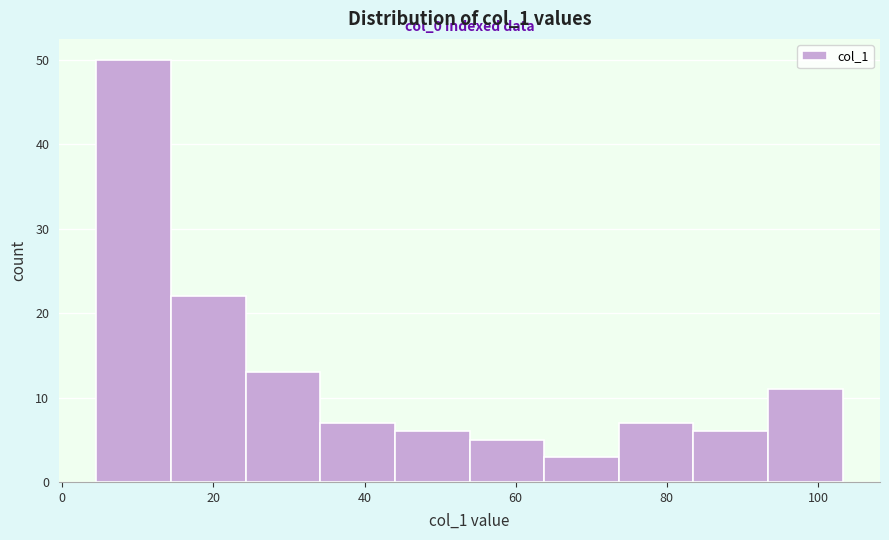

Which range on the x-axis has the tallest bar?

4 to 14